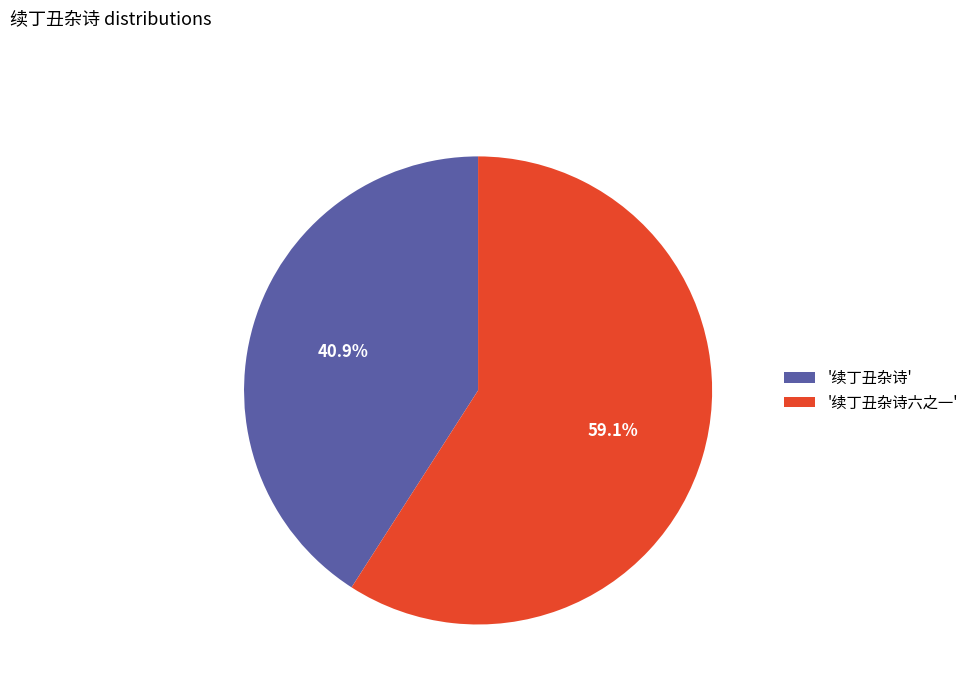

Rank the categories by value from lowest to highest.

'续丁丑杂诗', '续丁丑杂诗六之一'